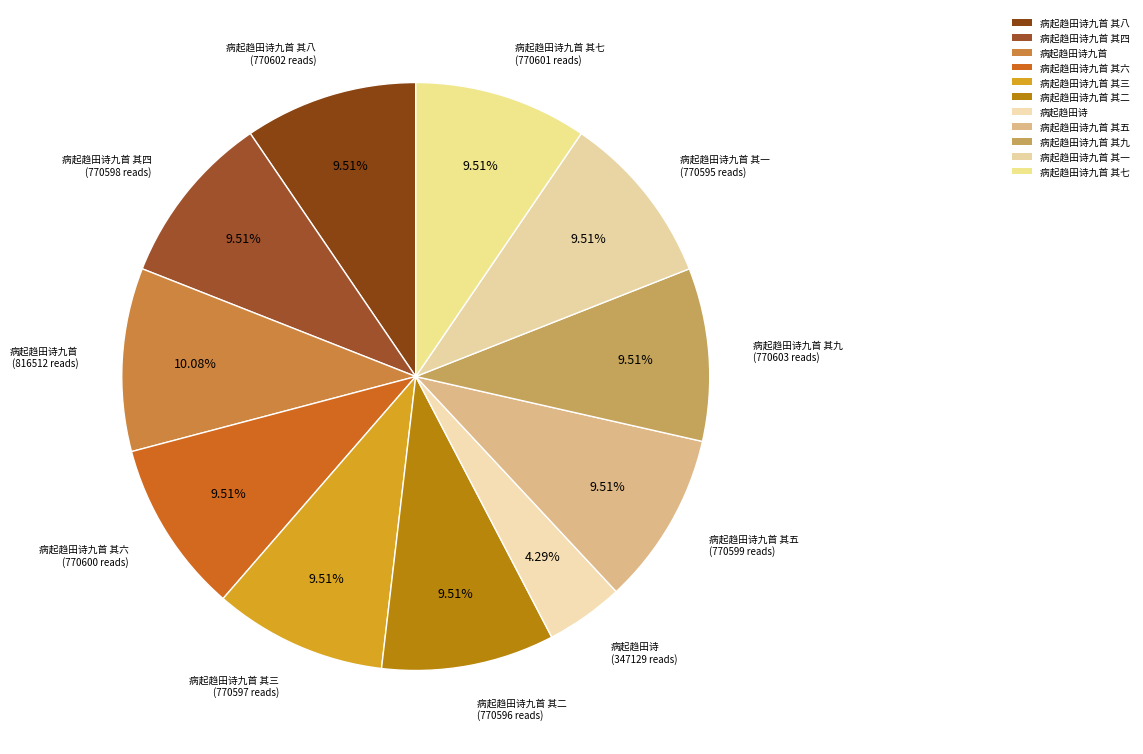

Count the number of slices in the pie.

11